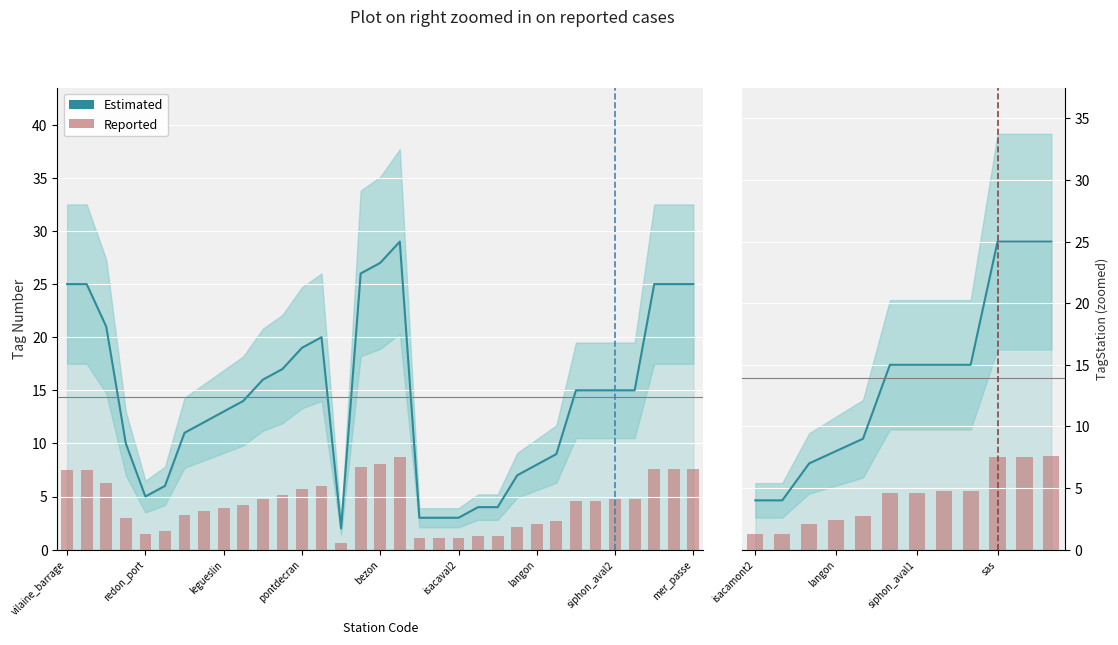

What are all the series names shown in the legend?

Estimated, Reported